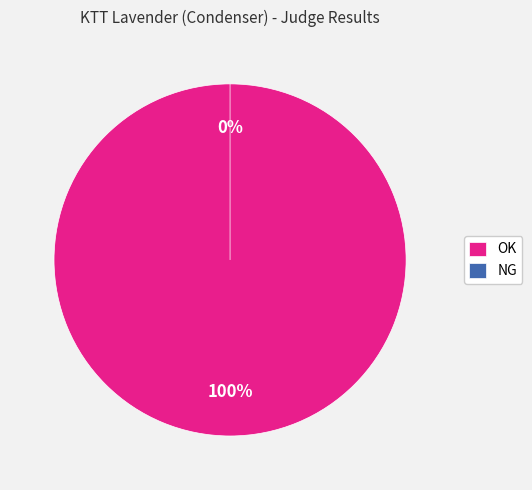

True or false: OK accounts for 99% of the total.

False